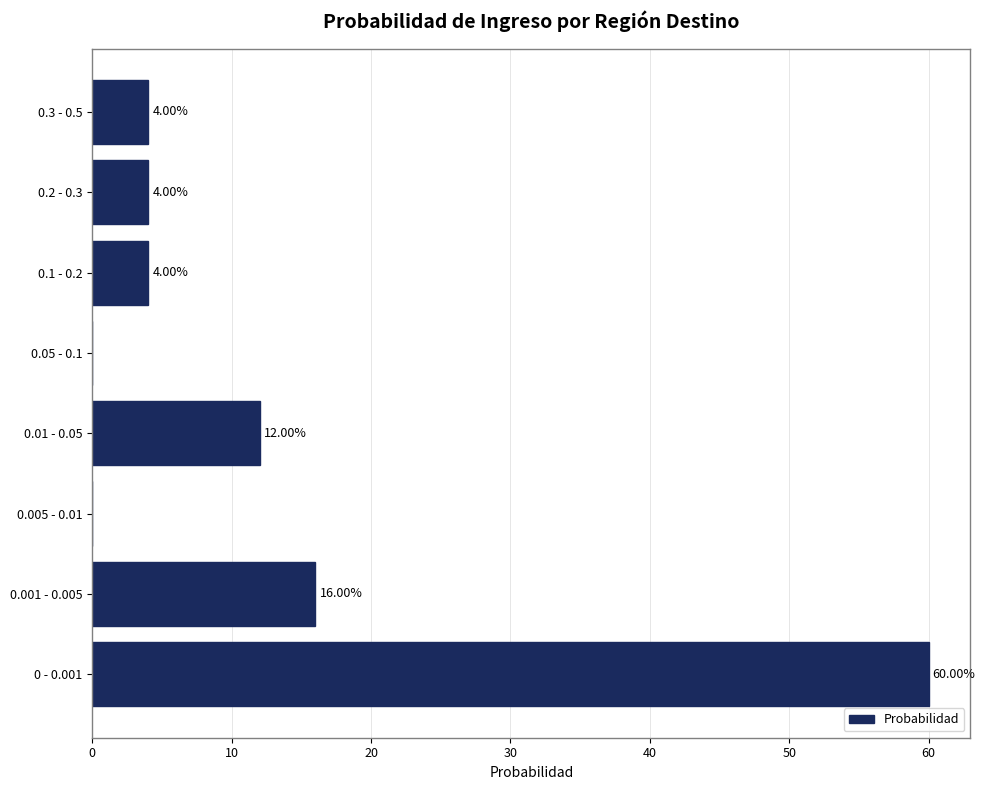

Which has a higher value, 0.005 - 0.01 or 0.3 - 0.5?

0.3 - 0.5